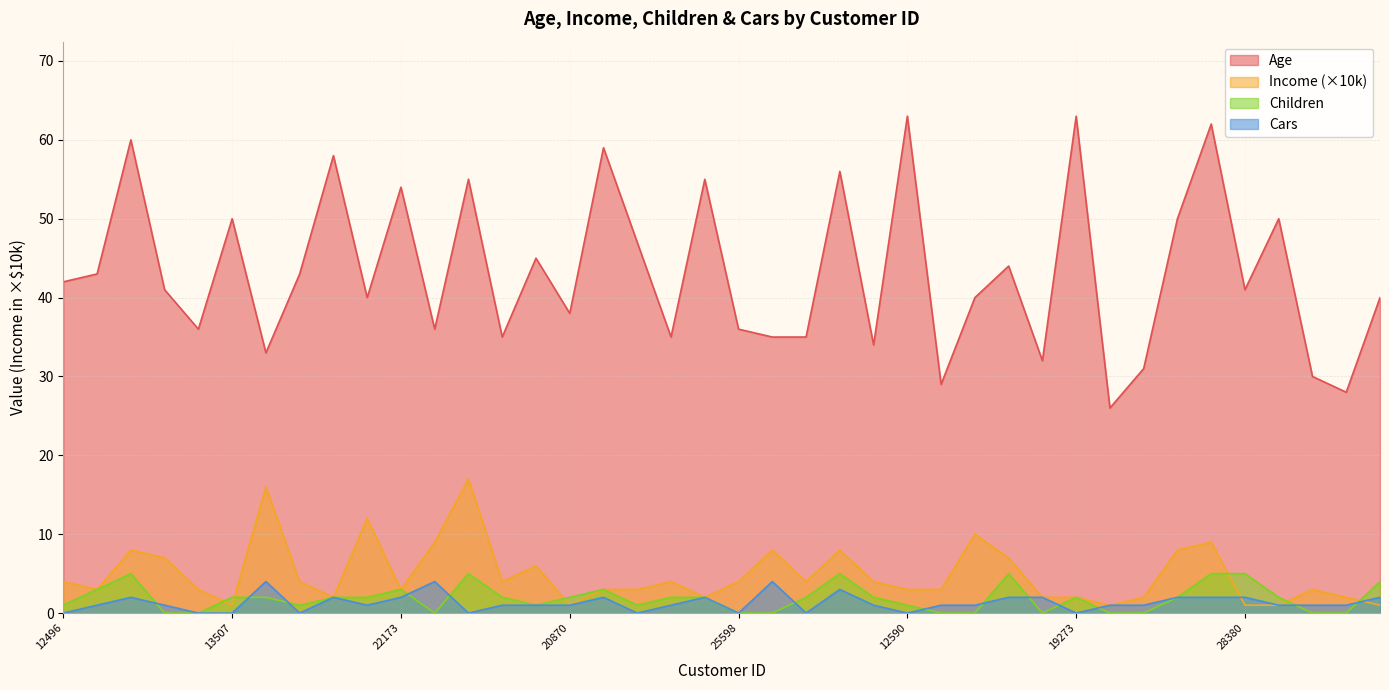

Which category has the highest value in the Income series?

11434